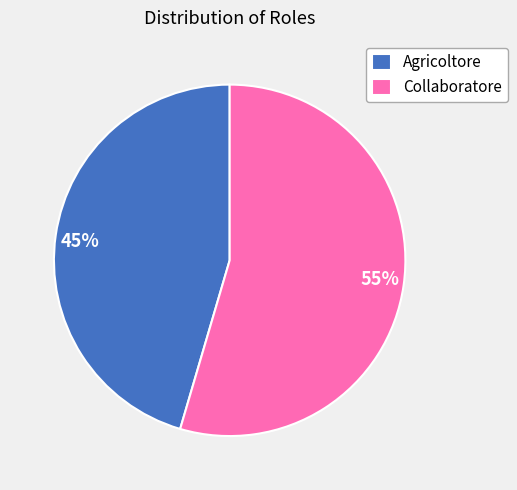

Count the number of slices in the pie.

2